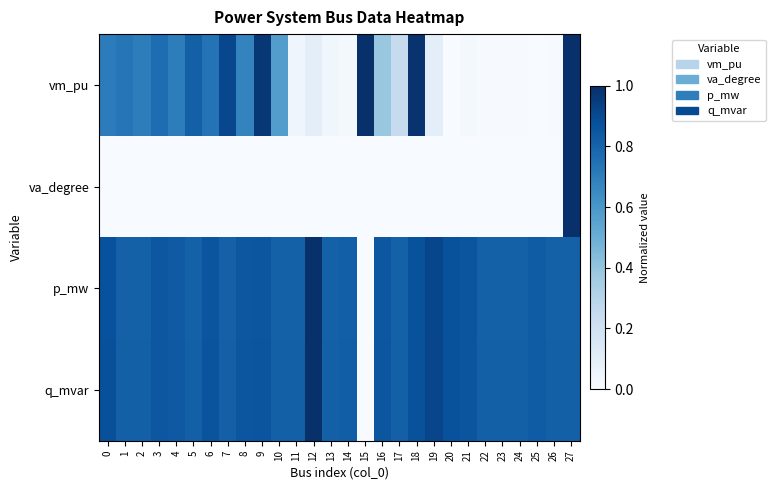

Which series has the largest total across all categories?

q_mvar